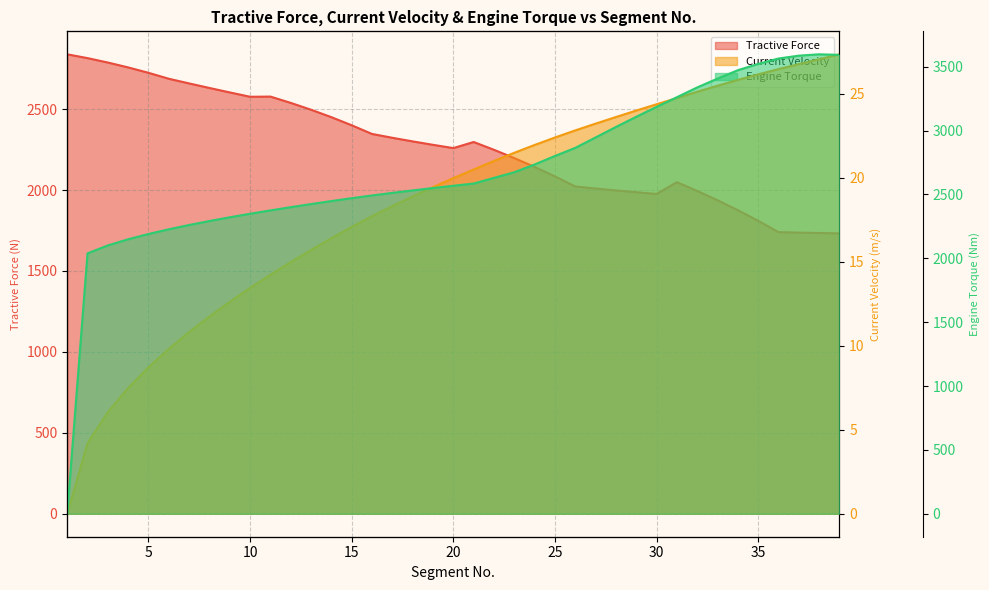

The value of Current Velocity at 13 is 4.2. True or false?

False